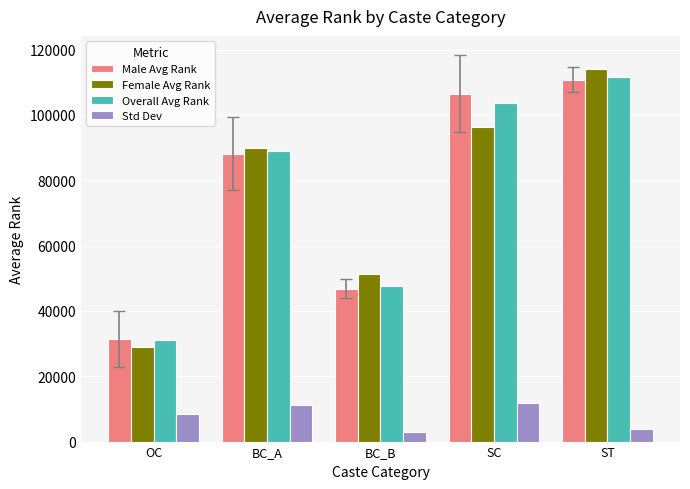

The Female Avg Rank series shows 89884.0 at BC_A. True or false?

True